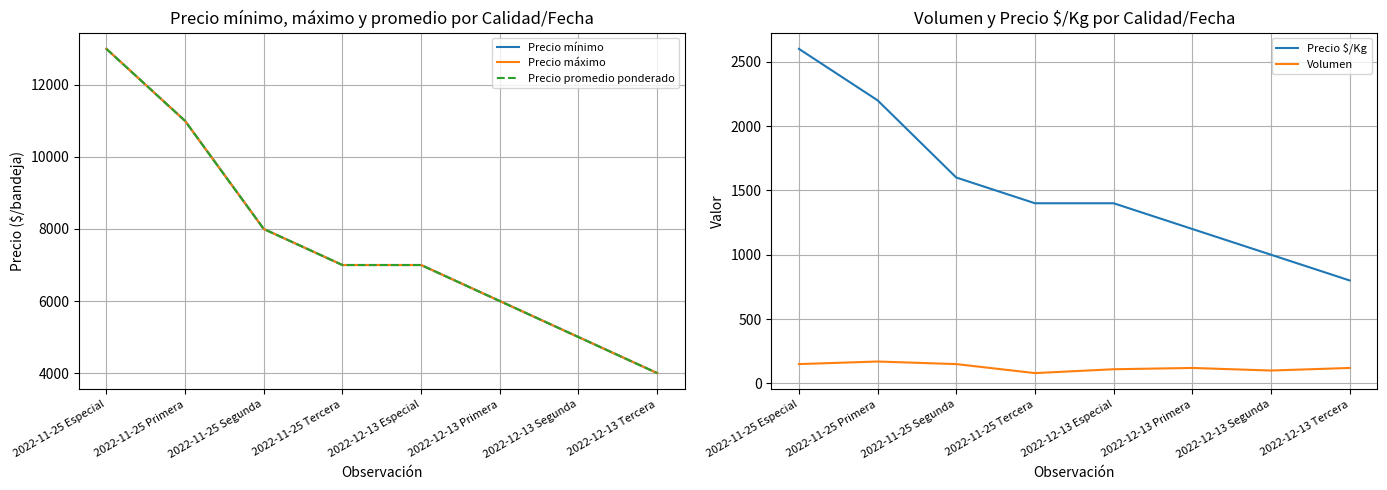

True or false: Precio $/Kg has more than 0 interior local peaks.

False